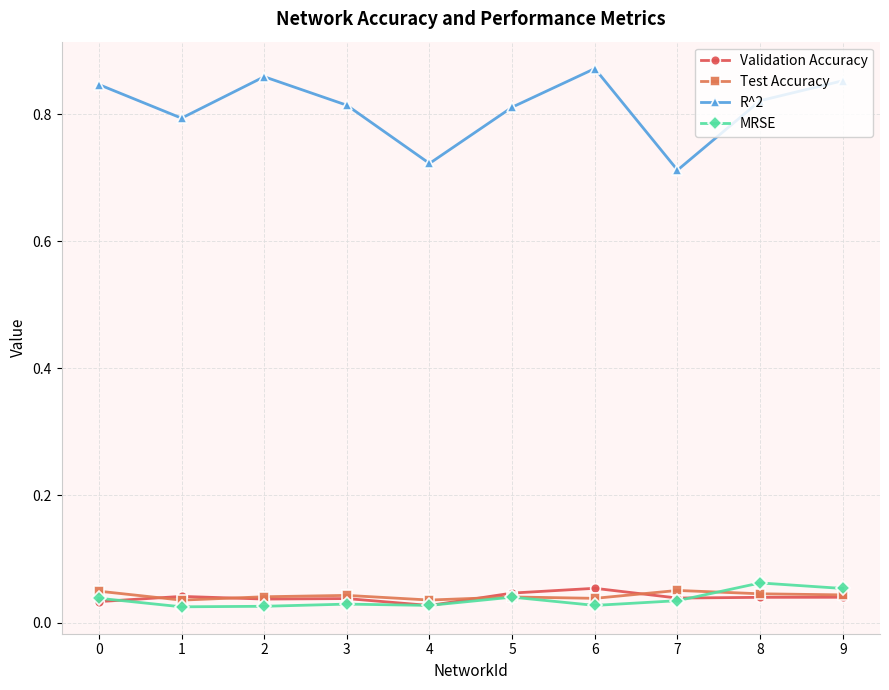

Which series has the widest spread of values?

R^2